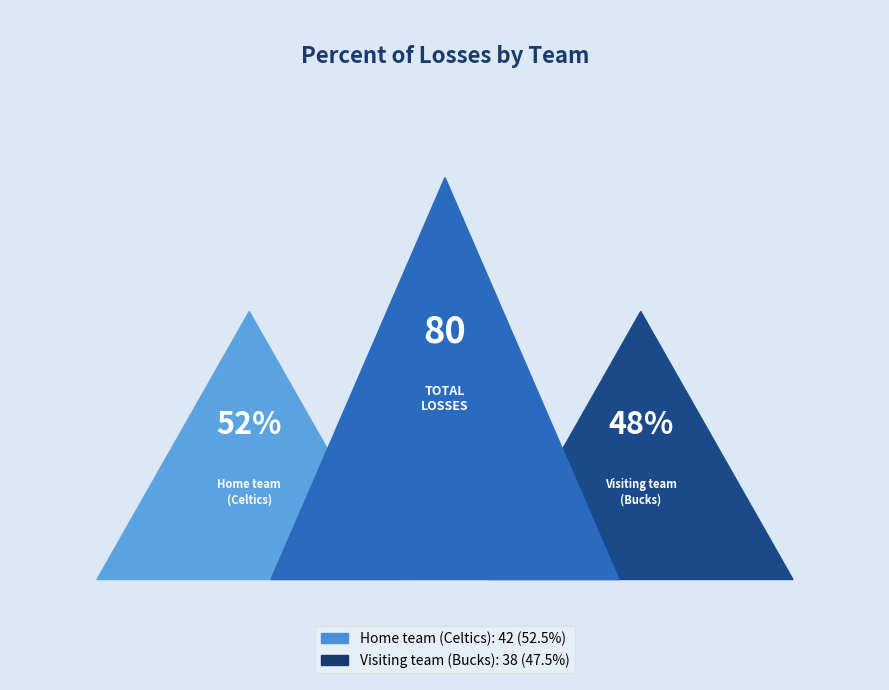

Which category has the biggest portion of the pie?

Home team (Celtics)